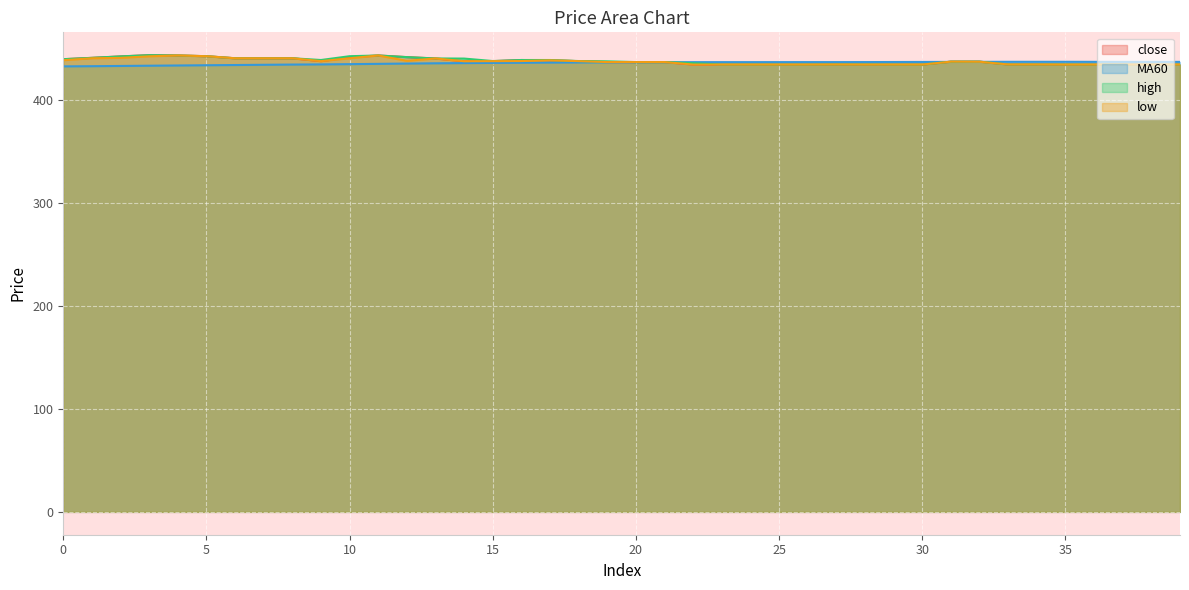

How many interior local valleys does the MA60 series have?

1